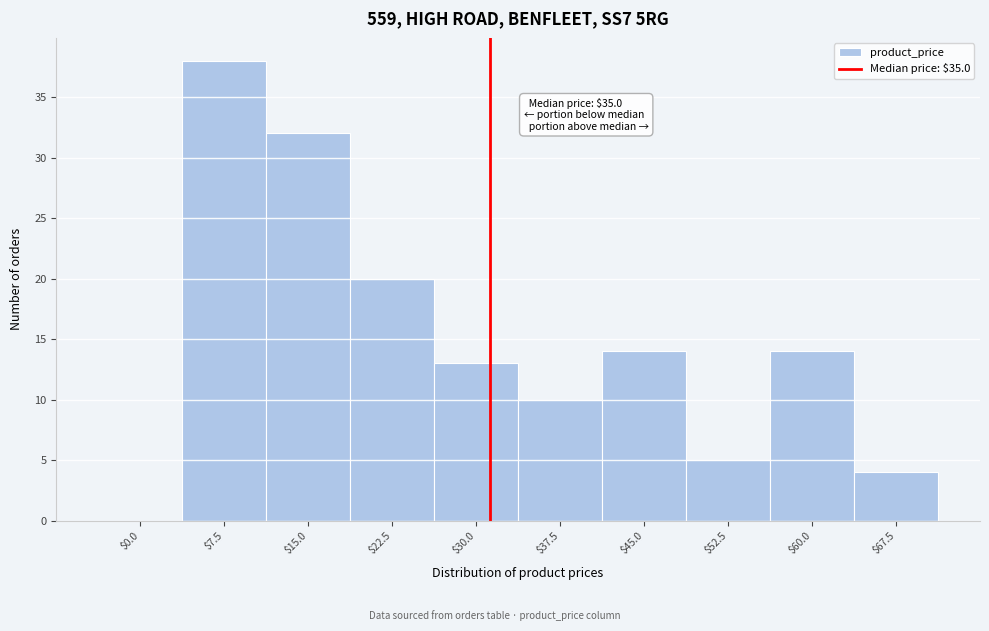

What value does the data have at $45.0?

14